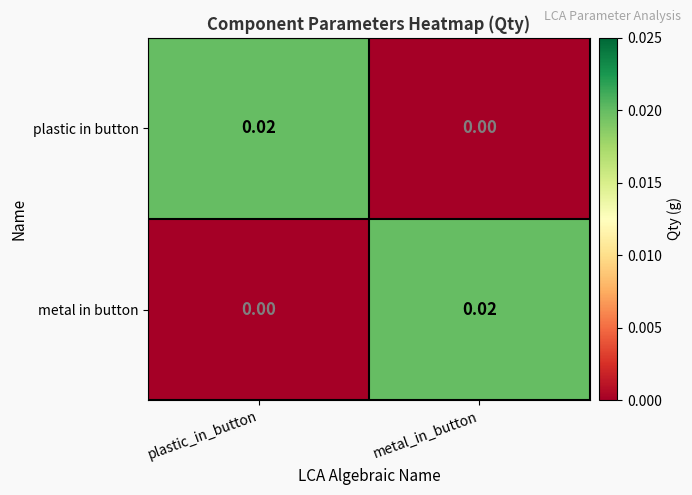

How many data points does each series have?

2